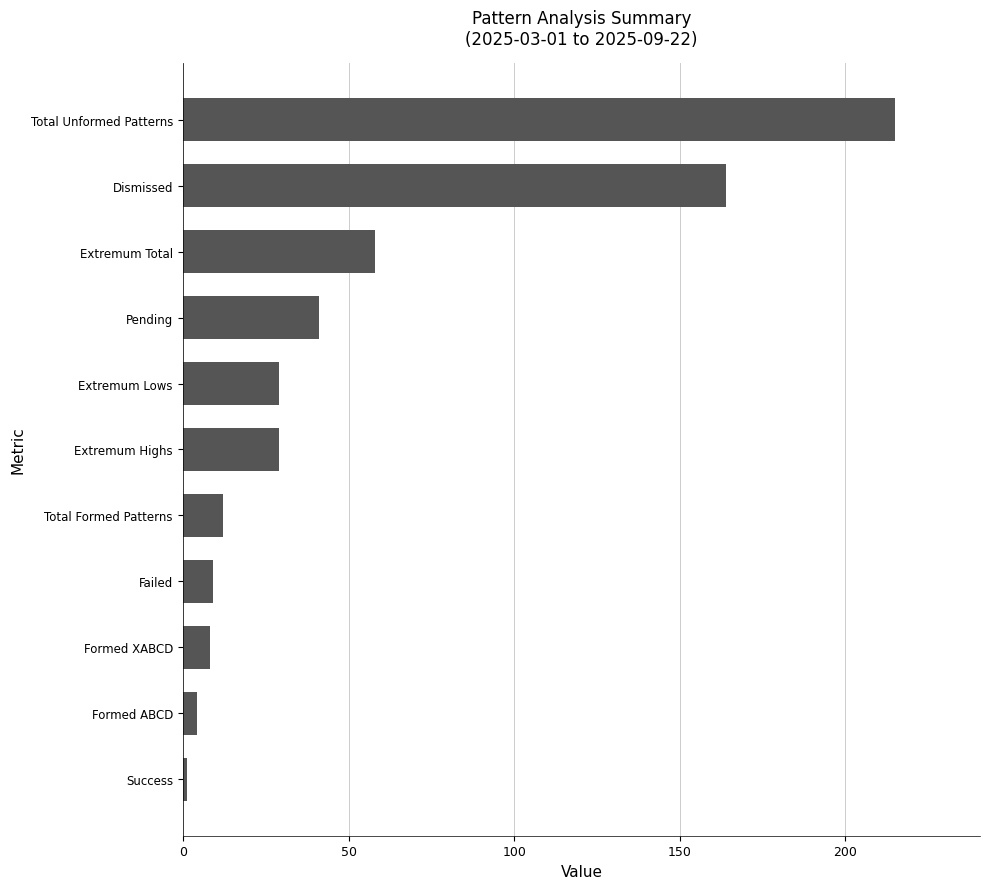

How many series are shown in this chart?

1